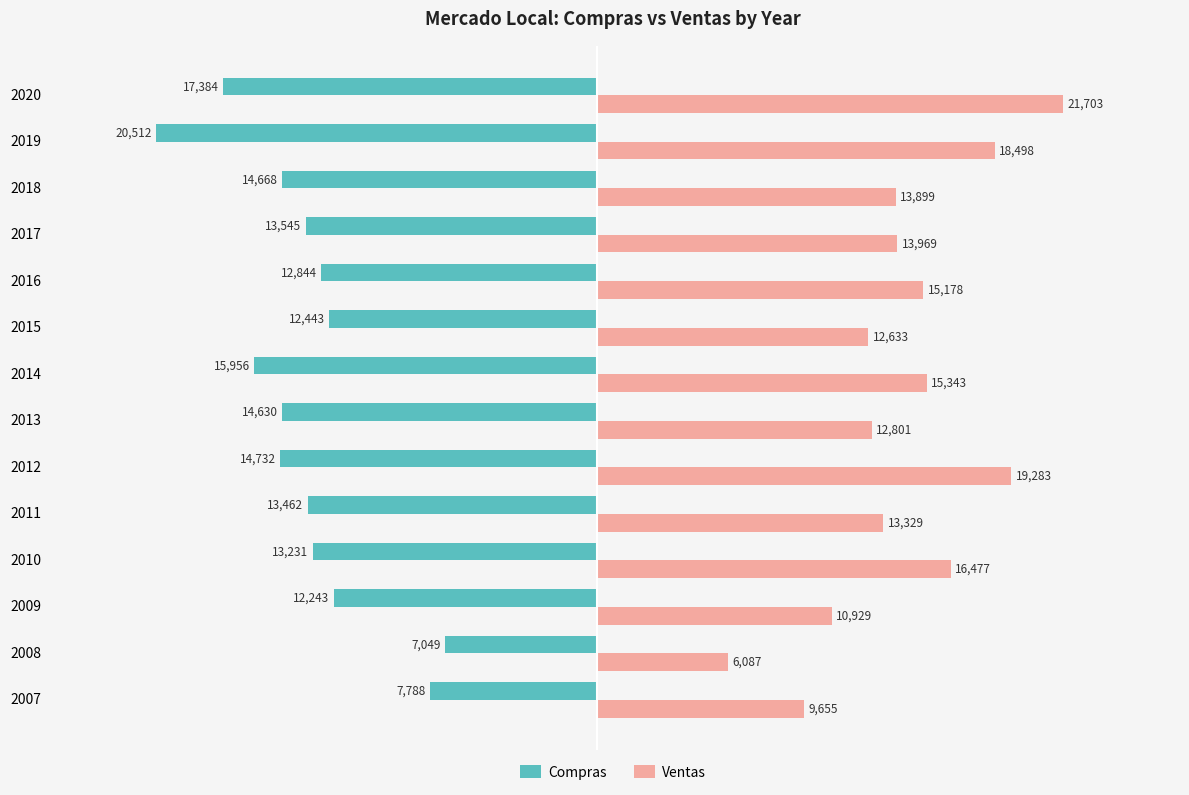

Rank the series by their maximum value, from highest to lowest.

Ventas, Compras